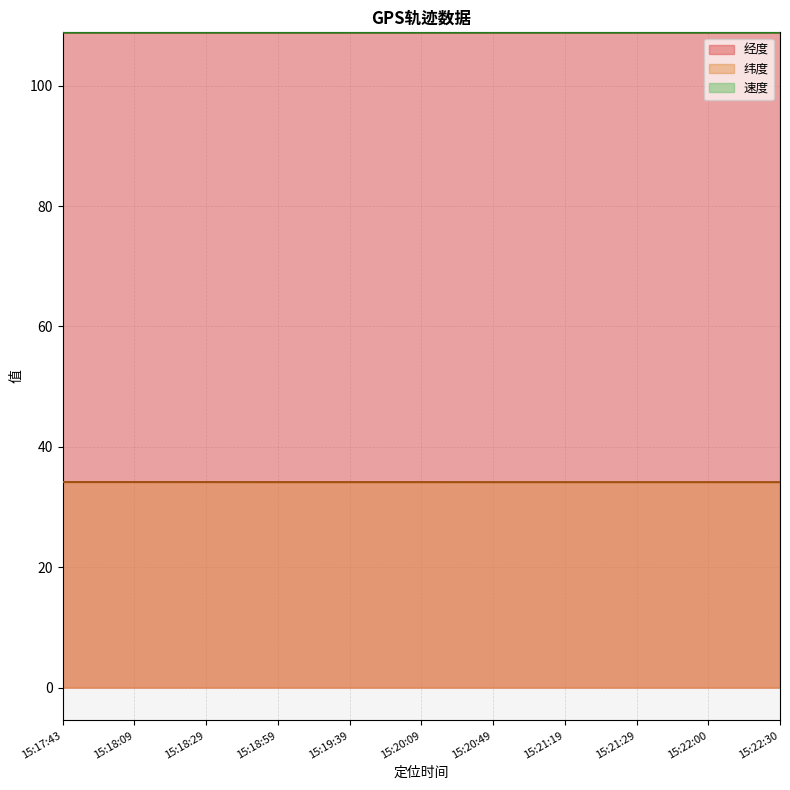

What is the label of the 6th point from the right?

15:20:09